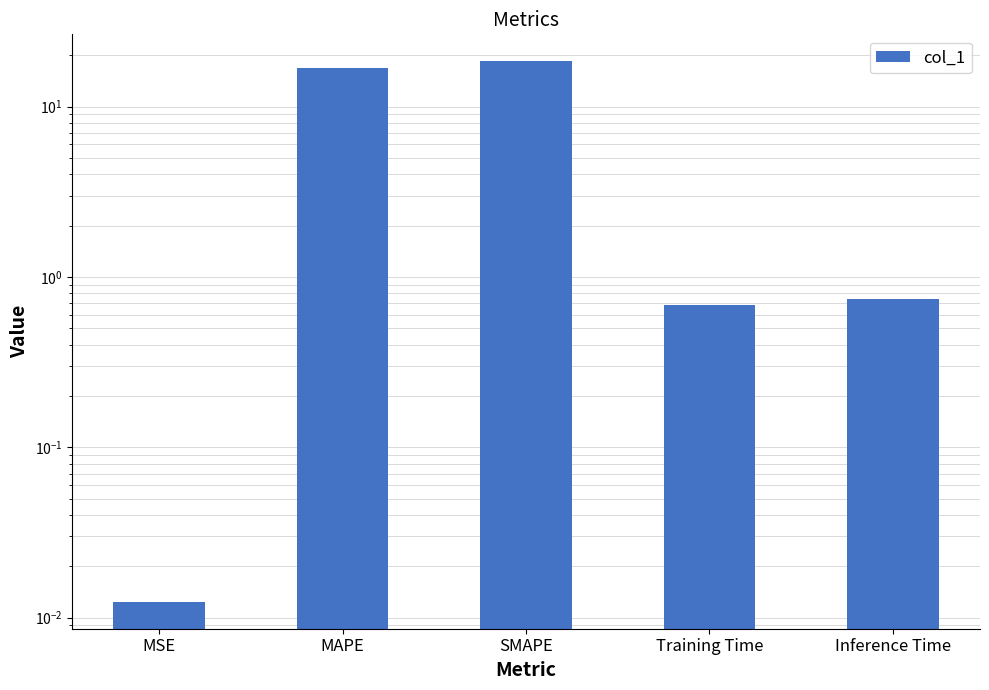

Reading left to right, what are all the values shown in this chart?

0.0	16.9	18.4	0.7	0.7